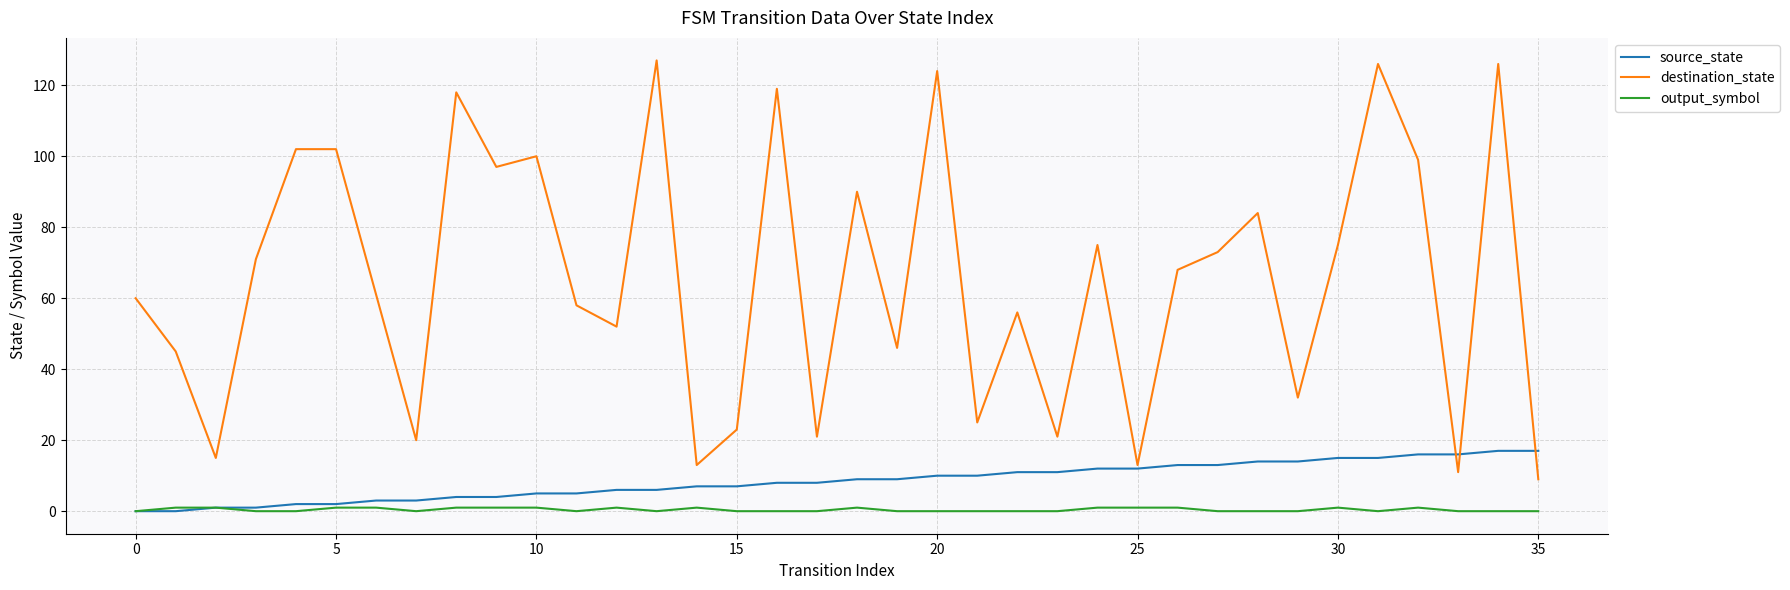

Which series has the largest total across all categories?

destination_state